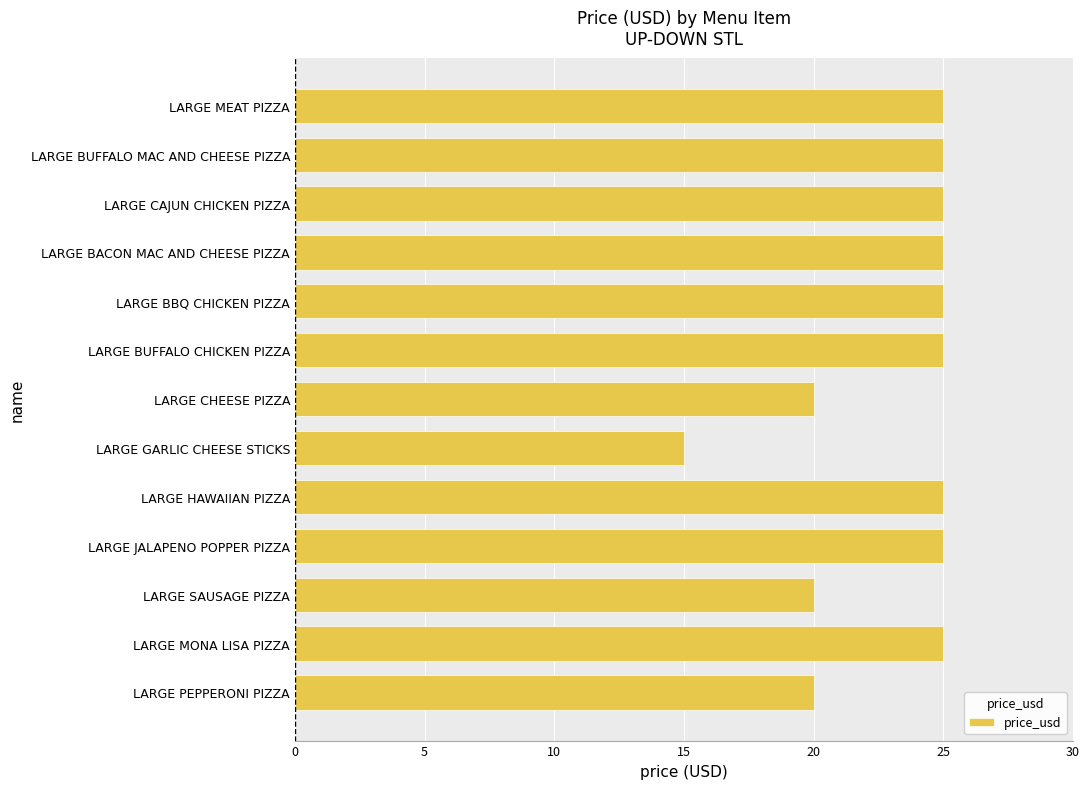

Does the chart contain any negative values?

No